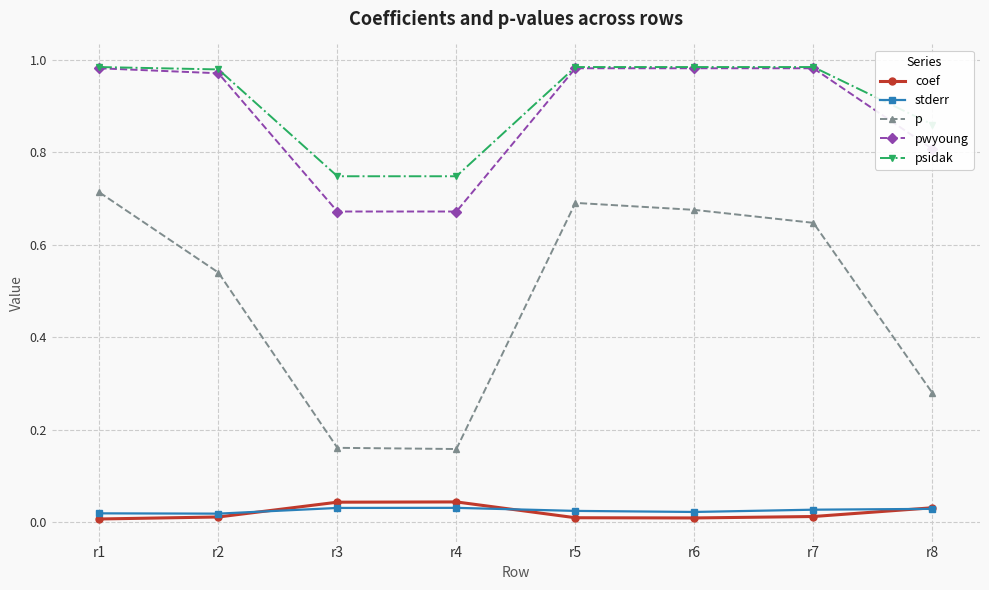

What is the total value across all series at r8?

2.0